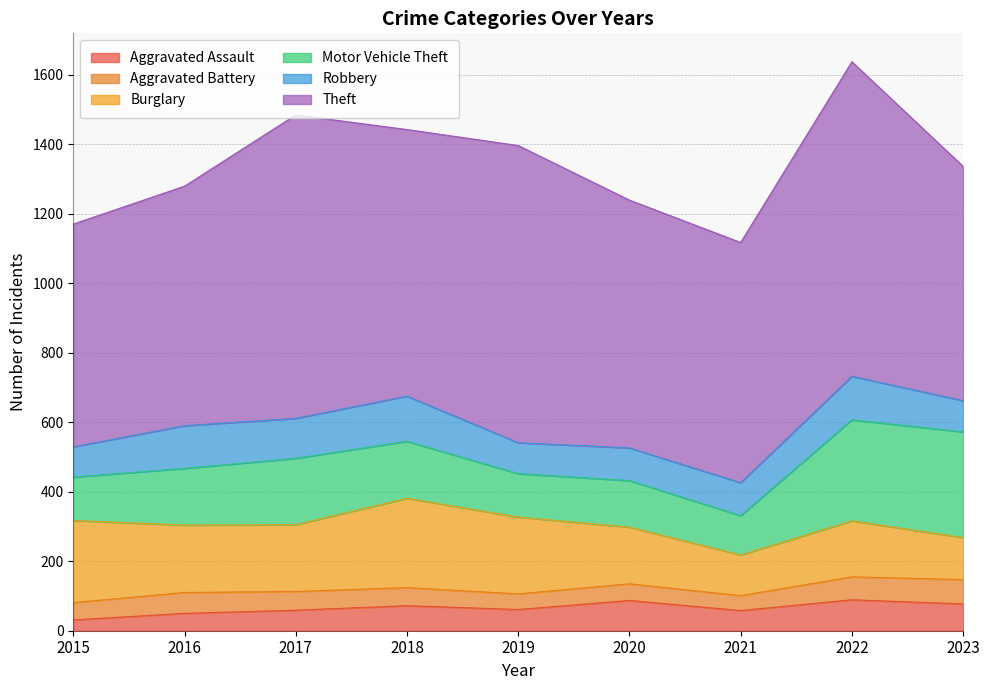

How many categories are shown in the chart?

9